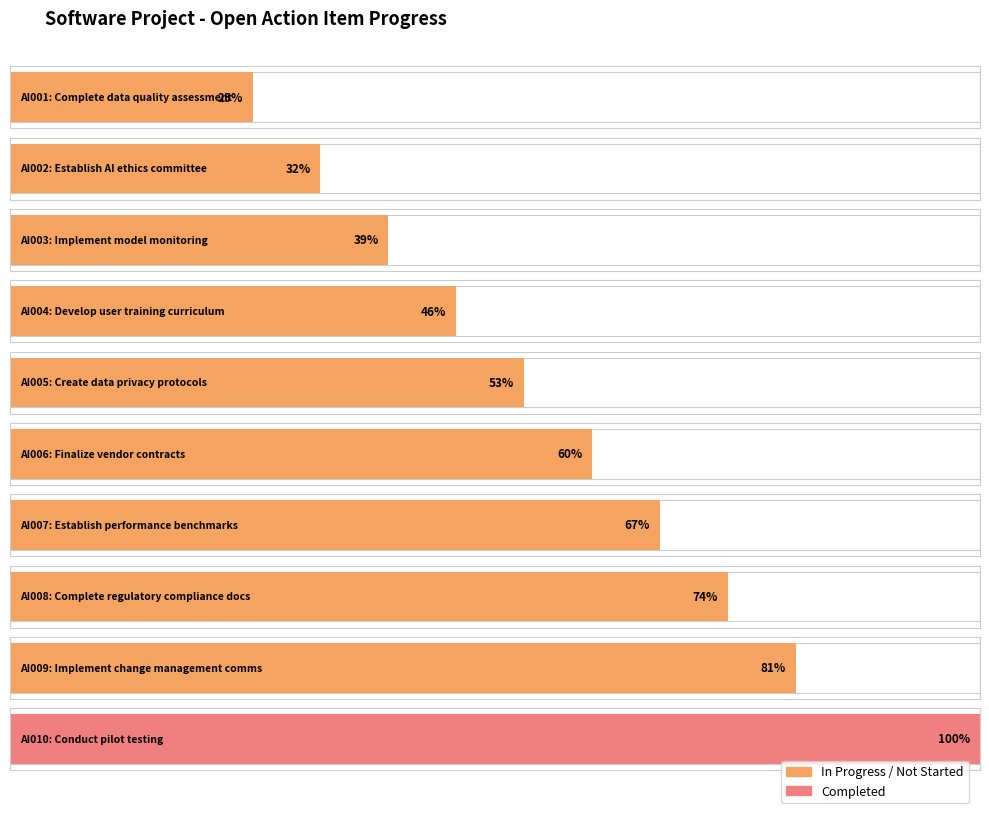

Reading left to right, what are all the values shown in this chart?

AI001=25	AI002=32	AI003=39	AI004=46	AI005=53	AI006=60	AI007=67	AI008=74	AI009=81	AI010=100